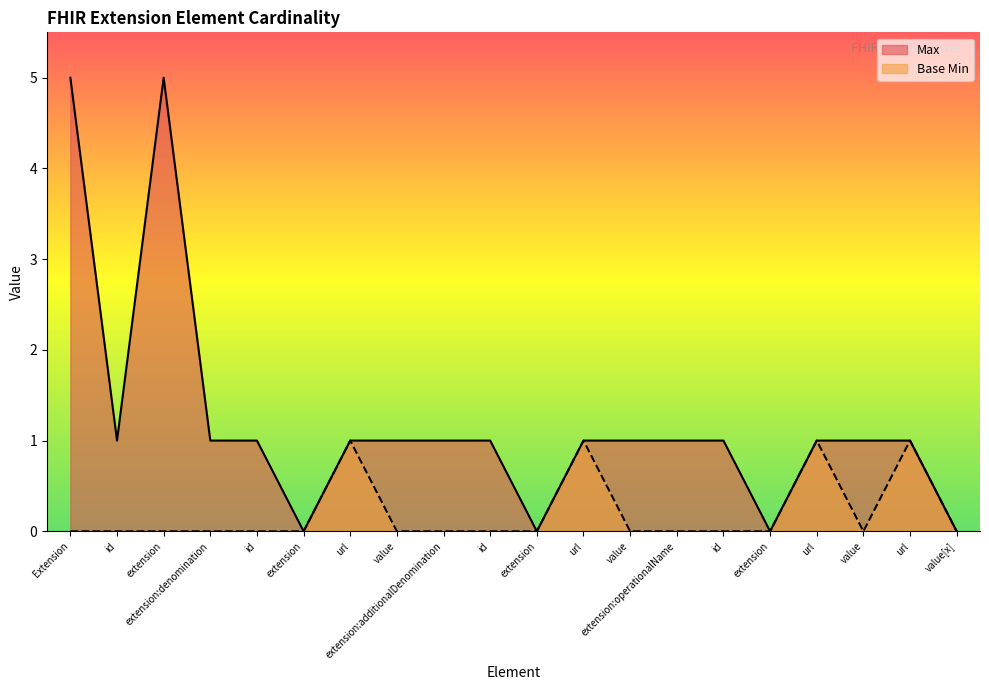

The chart shows a value of 0 at extension:additionalDenomination. True or false?

True